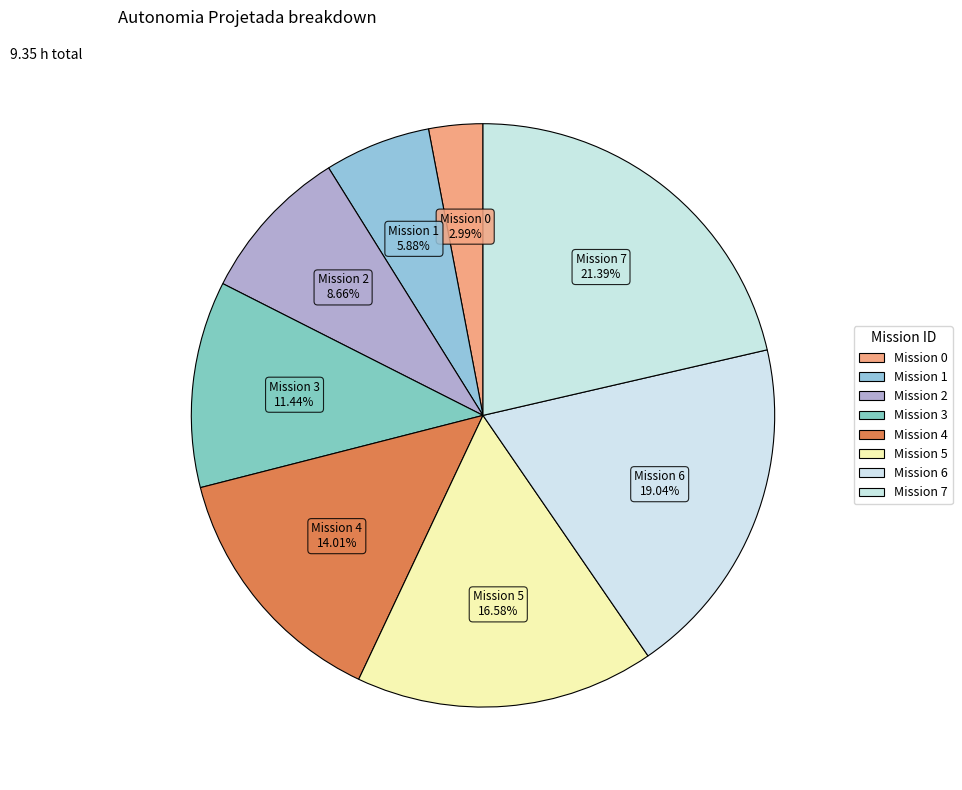

Is there a majority slice in this chart?

No